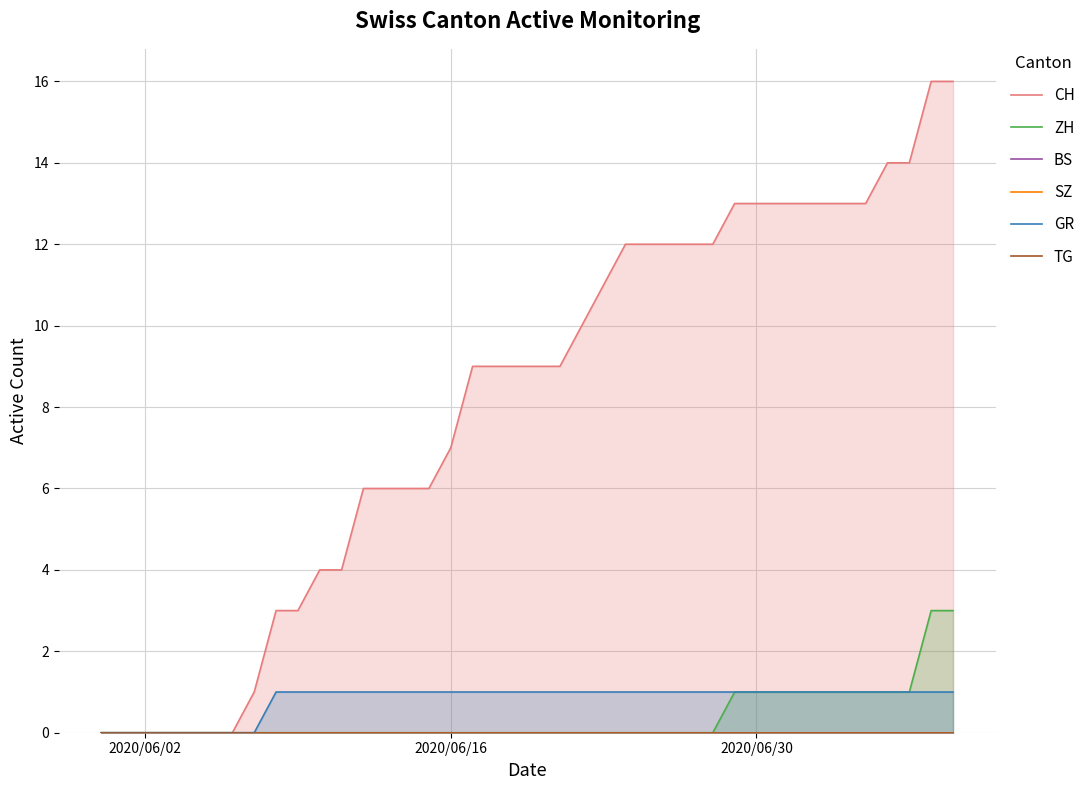

True or false: ZH and CH cross at least once.

False